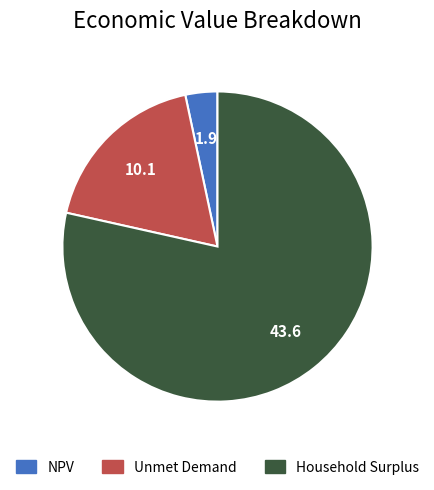

Combined, do NPV and Household Surplus account for over 50%?

Yes